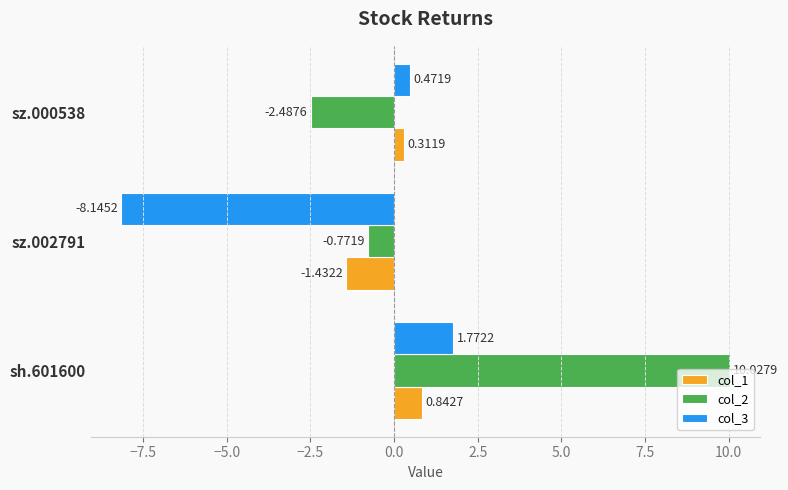

Which series has the largest total across all categories?

col_2